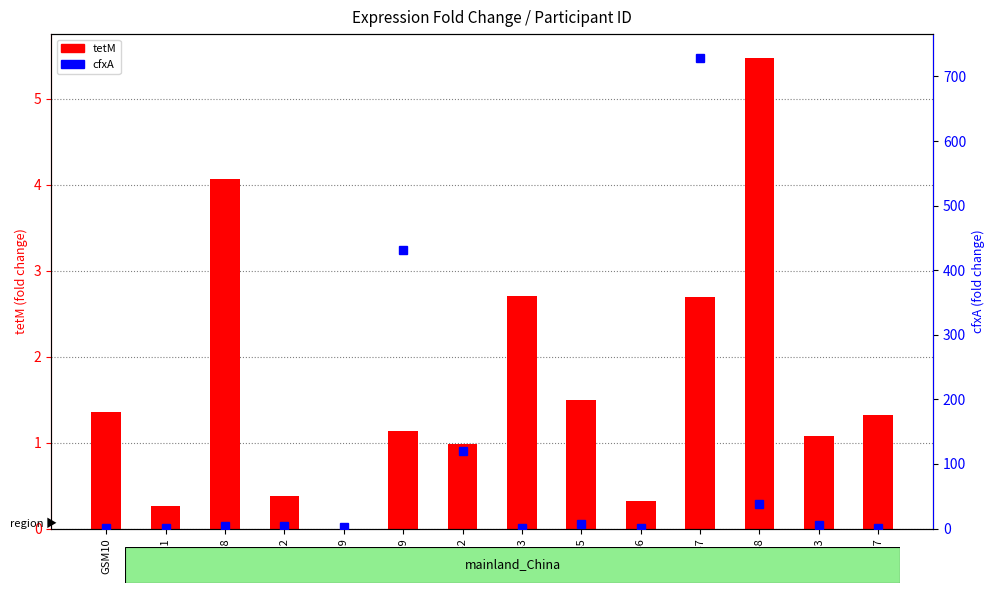

How many bars are there in total?

28